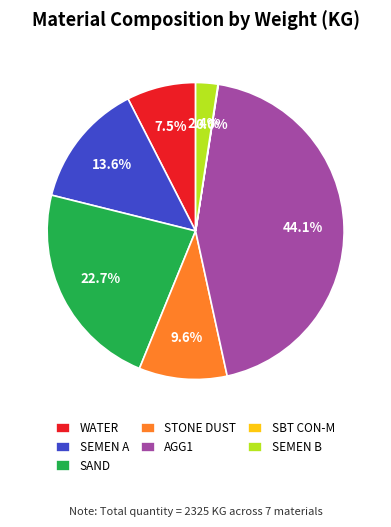

To the nearest percent, what is the difference between the STONE DUST and SAND slice percentages?

13%